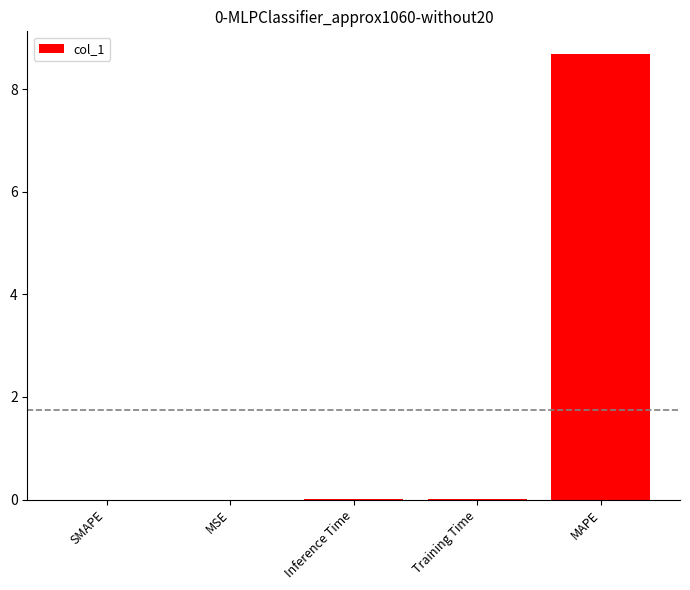

Which category has the highest value across all series?

MAPE